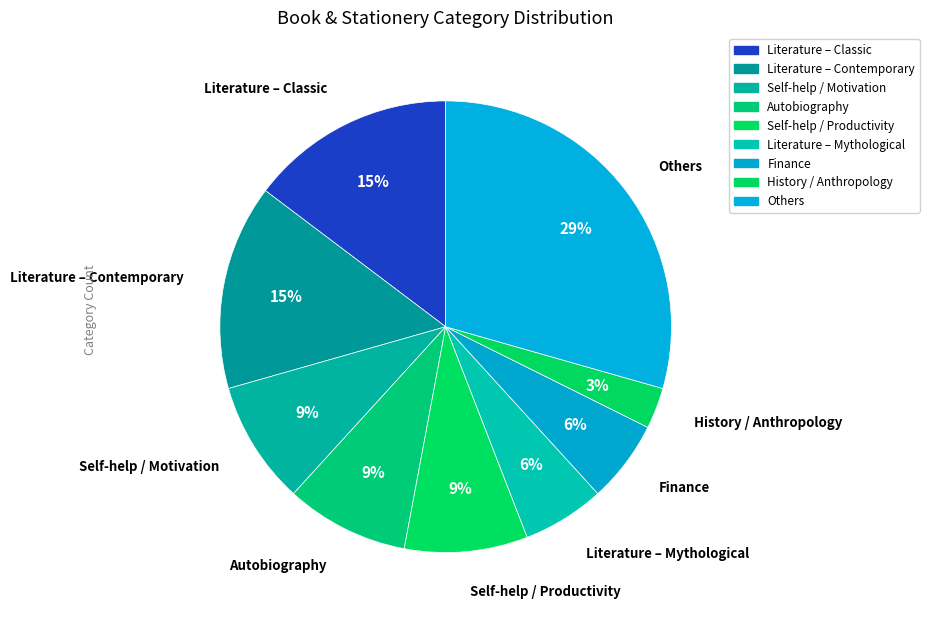

How many segments does this pie chart have?

9